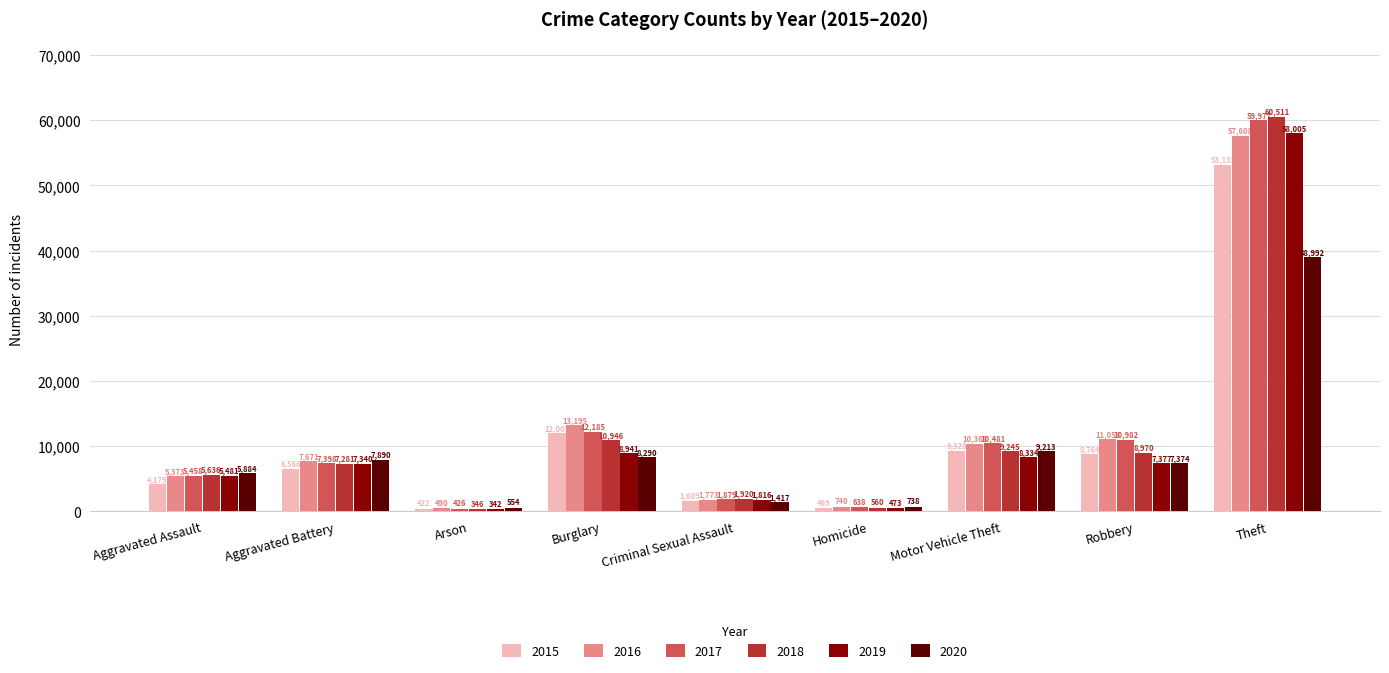

At which label is 2017 closest to 30201?

Burglary